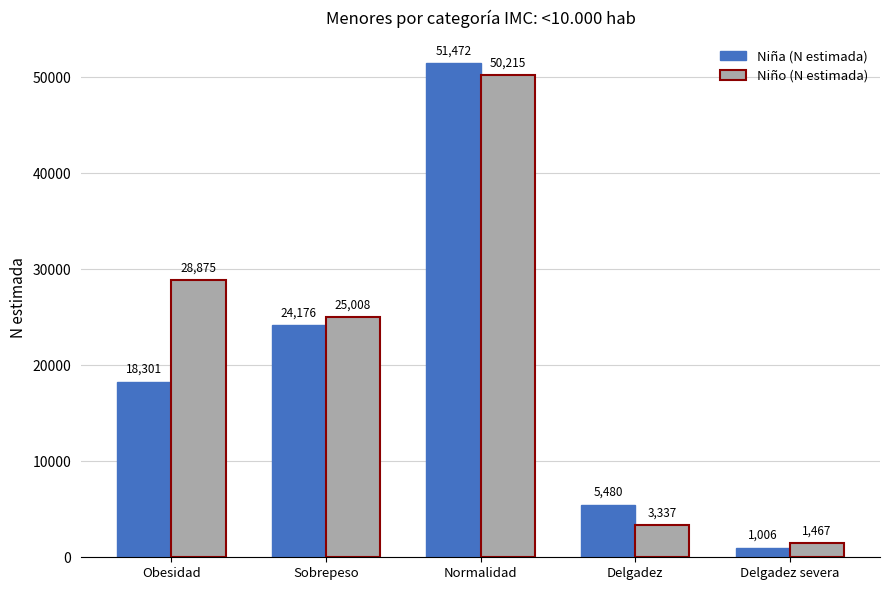

Are the bars grouped side by side (vs. stacked)?

Yes